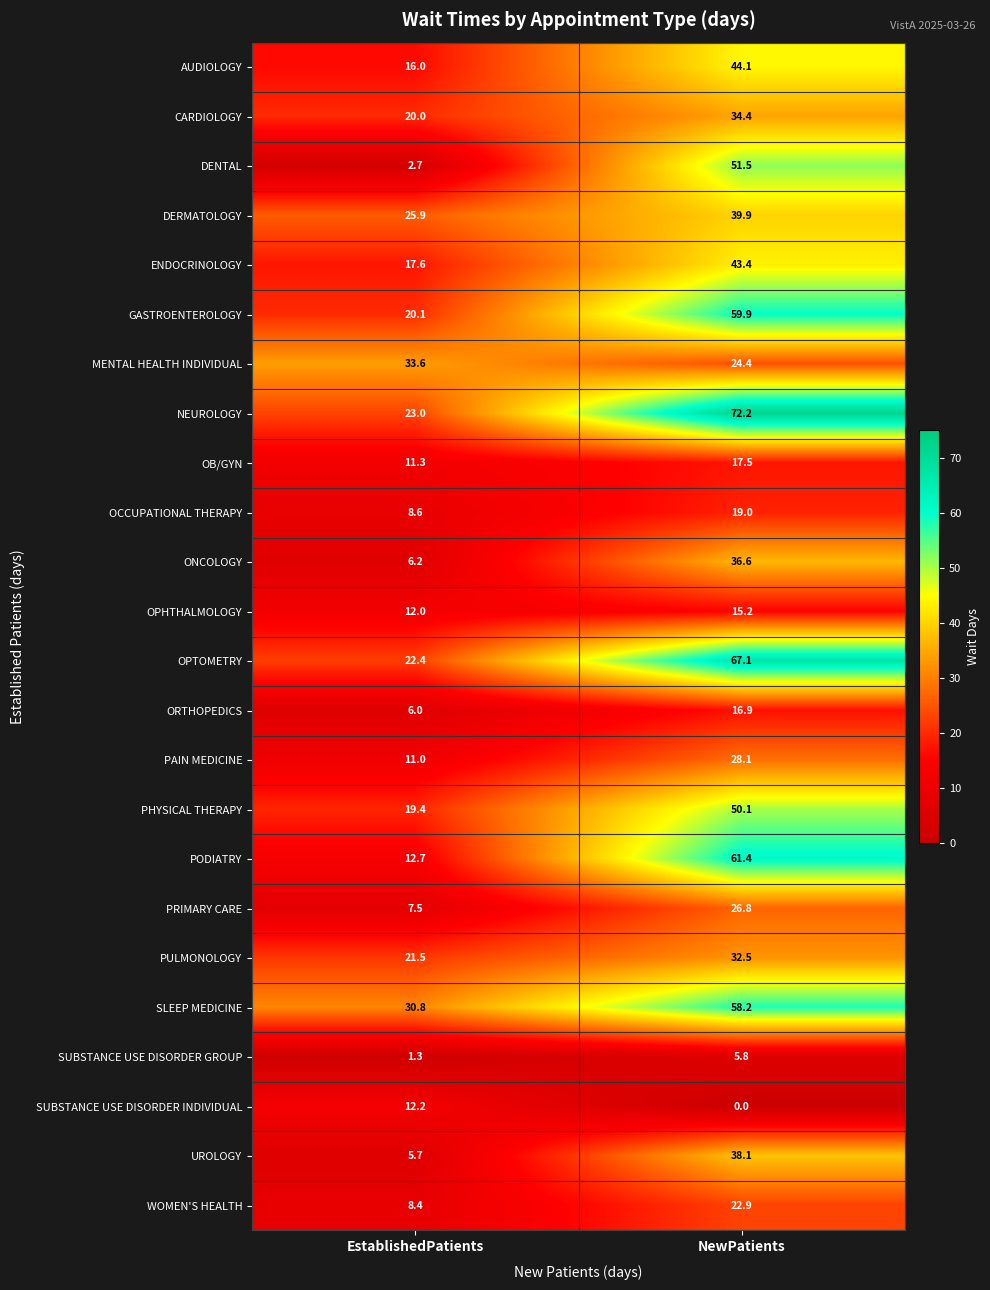

How many series are shown in this chart?

24